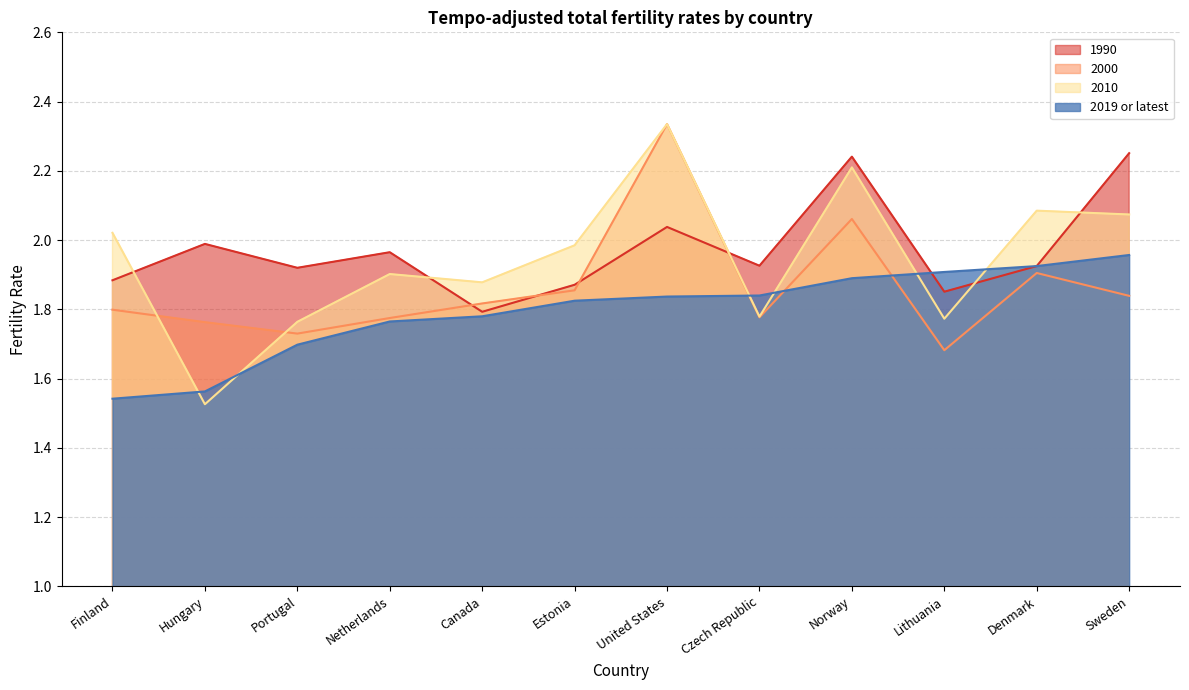

At how many categories does at least one series exceed 2?

5